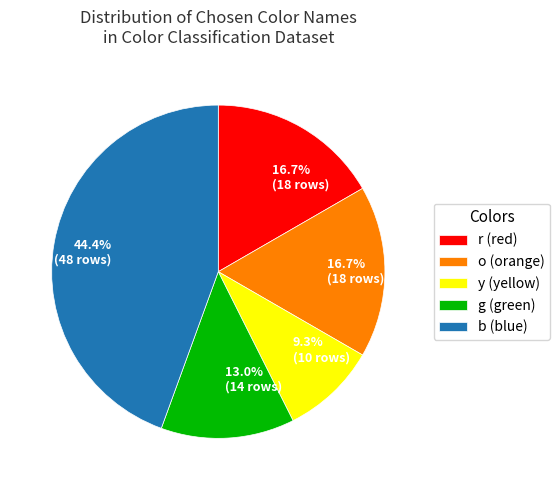

Which category has the biggest portion of the pie?

b